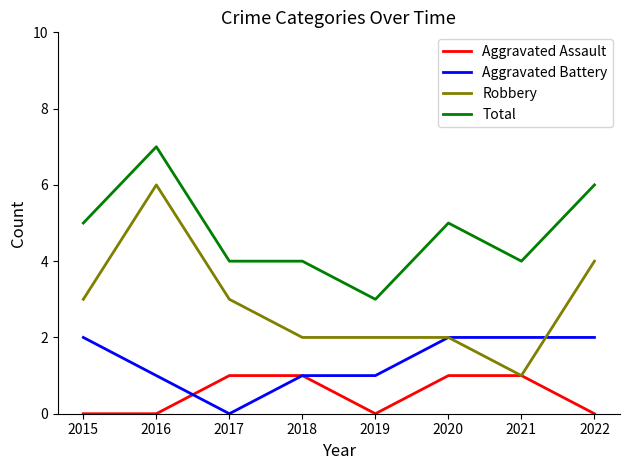

What is the difference between the maximum and second lowest values in the Total series?

3